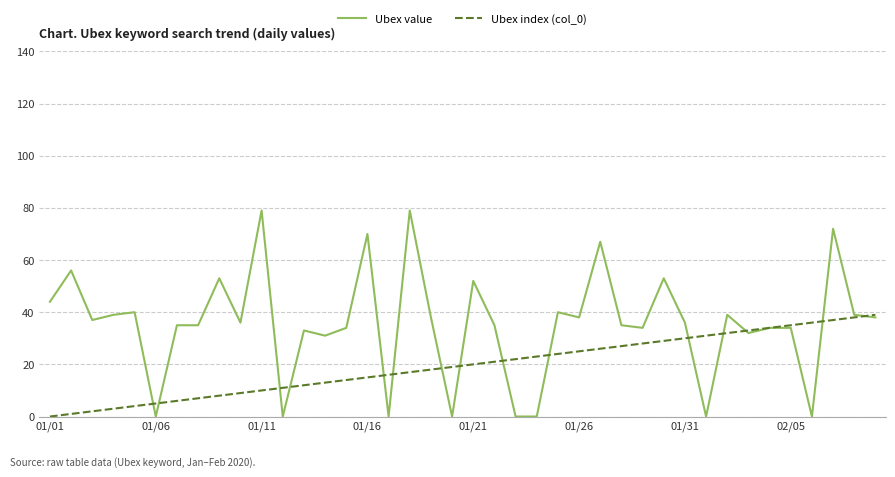

Rank the series by their maximum value, from highest to lowest.

Ubex value, Ubex index (col_0)